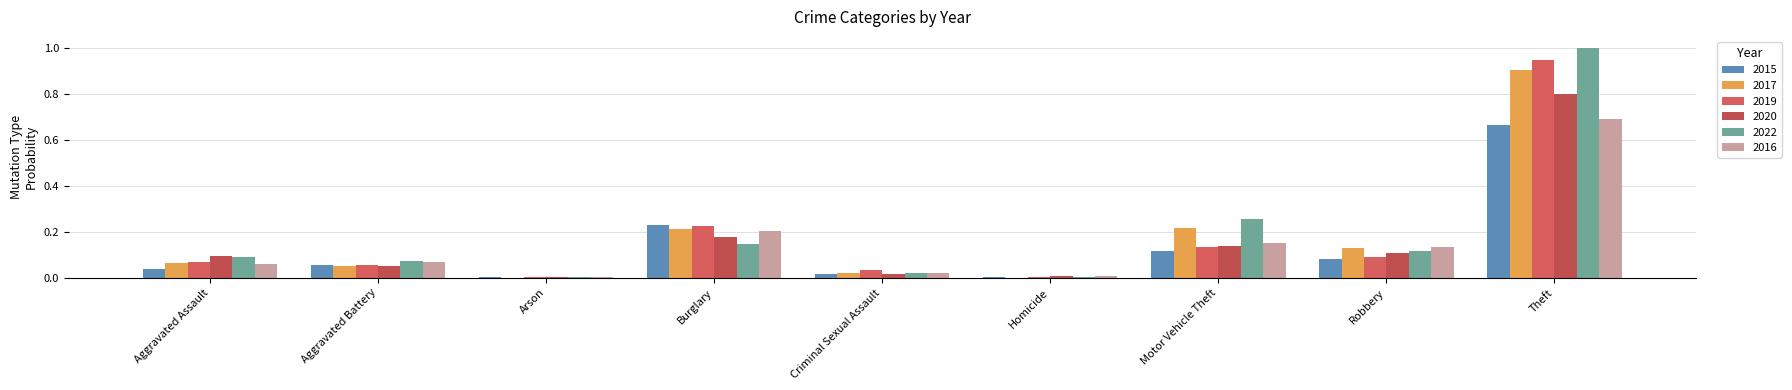

What is the difference between the highest and lowest values at Burglary?

0.1